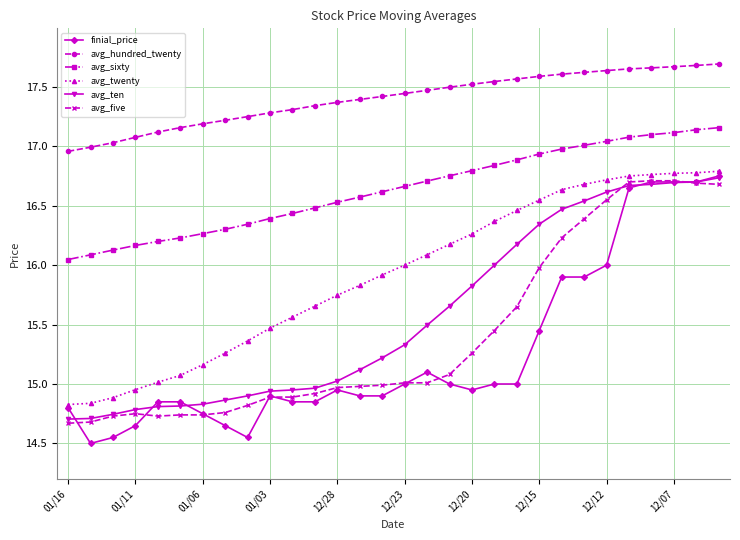

Which series has the largest range (max minus min)?

finial_price